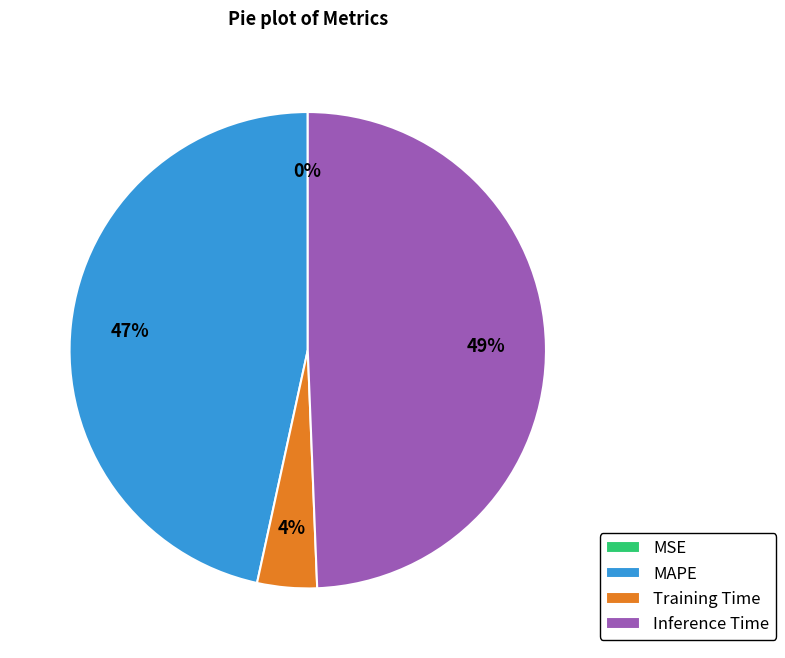

To the nearest percent, what is the difference between the largest and smallest slice percentages?

49%